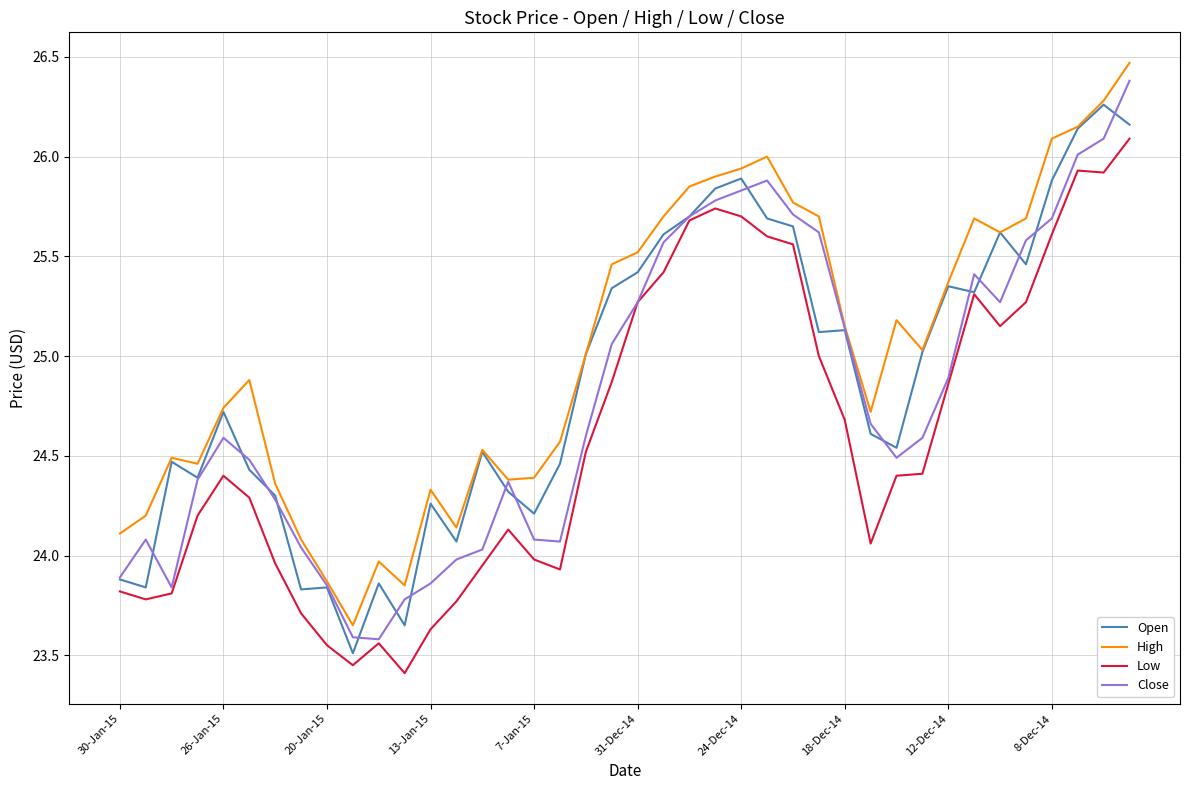

True or false: Low and High intersect in this chart.

False